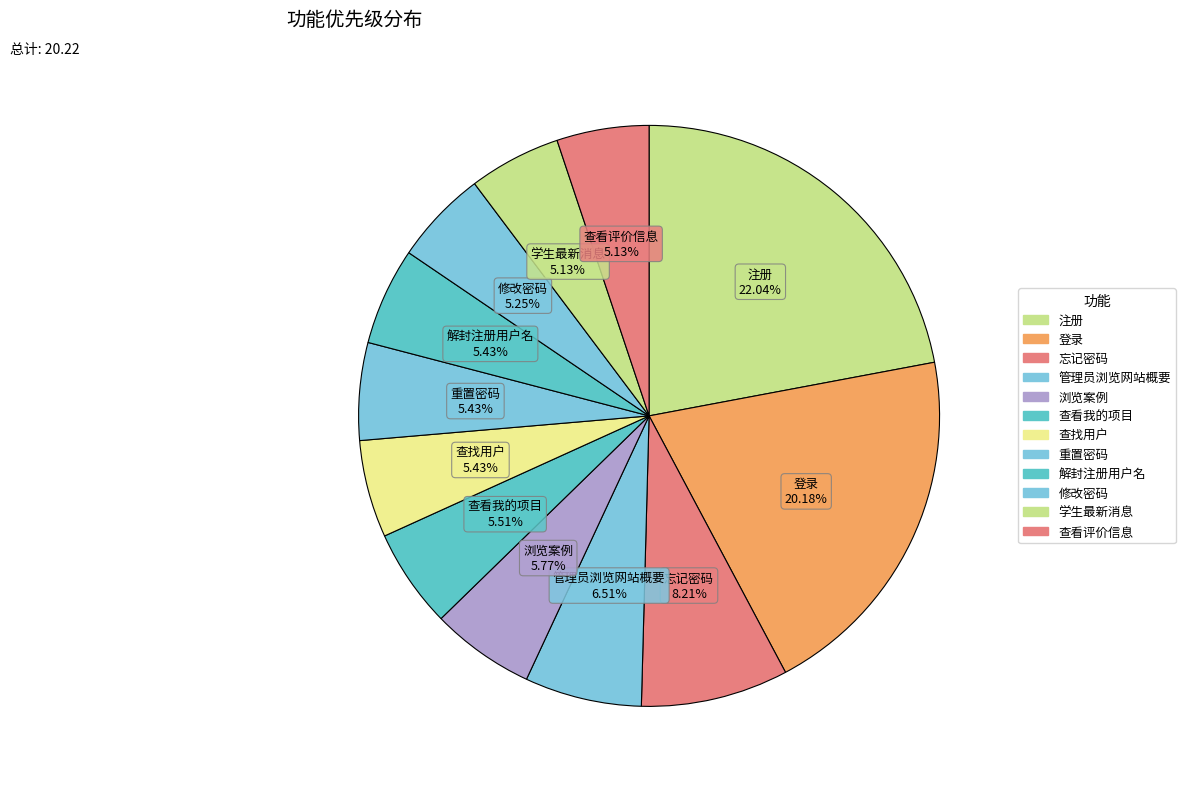

Count the number of slices in the pie.

12